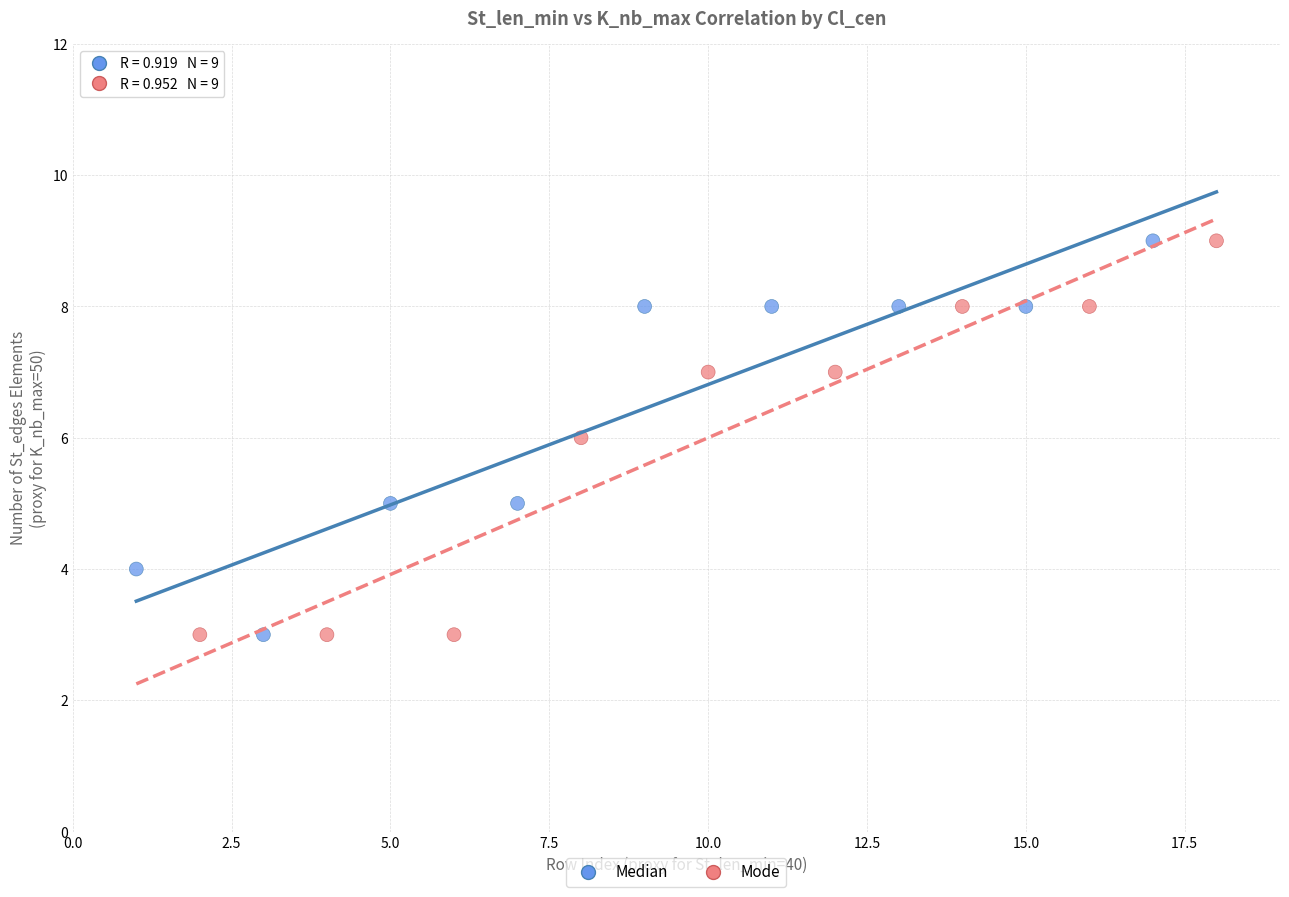

What are all the series names shown in the legend?

Median, Mode